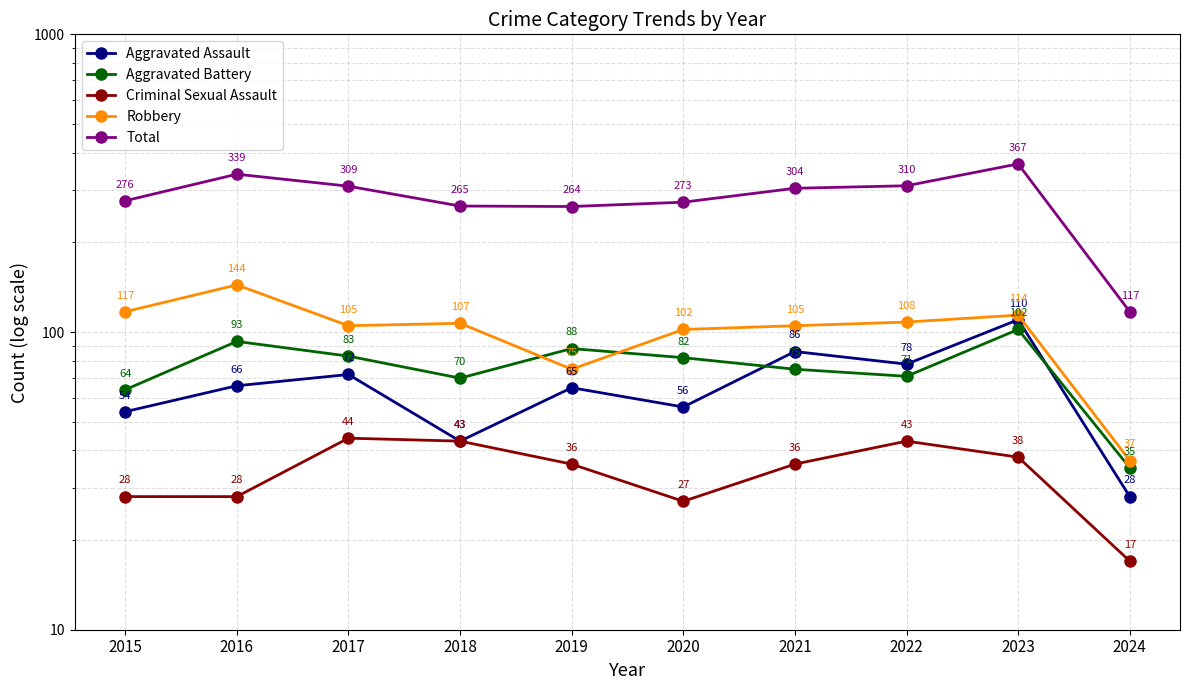

Which category has the lowest value in the Total series?

2024